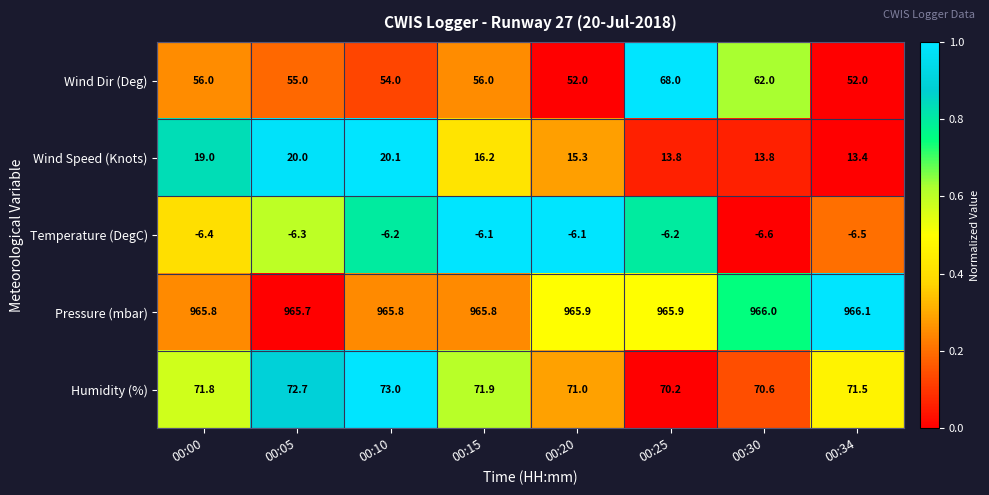

What is the sum of all Wind Speed (Knots) values?

131.6